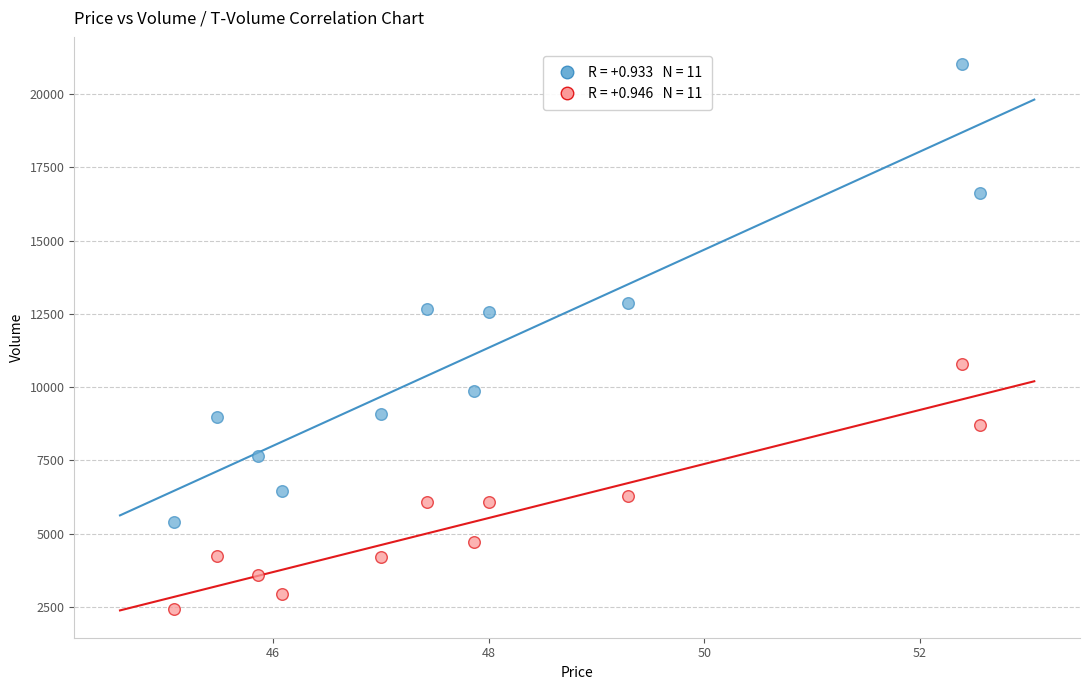

Across all data points, what is the range of Y values (max minus min)?

18614